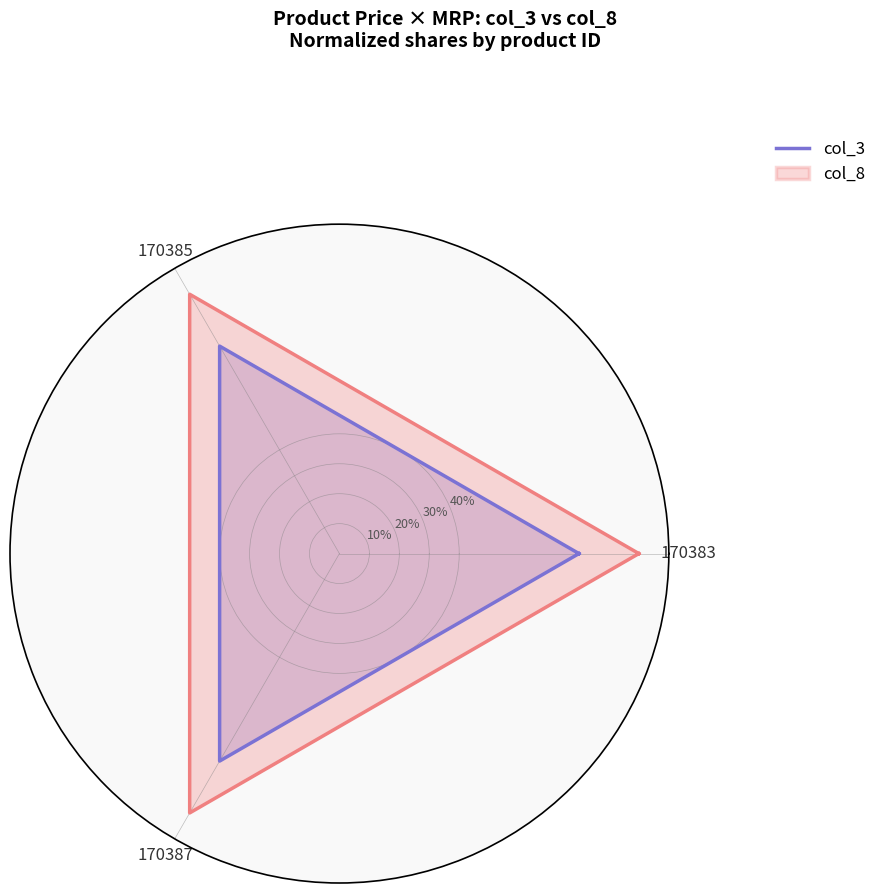

Which category has the highest value in the col_3 series?

170383